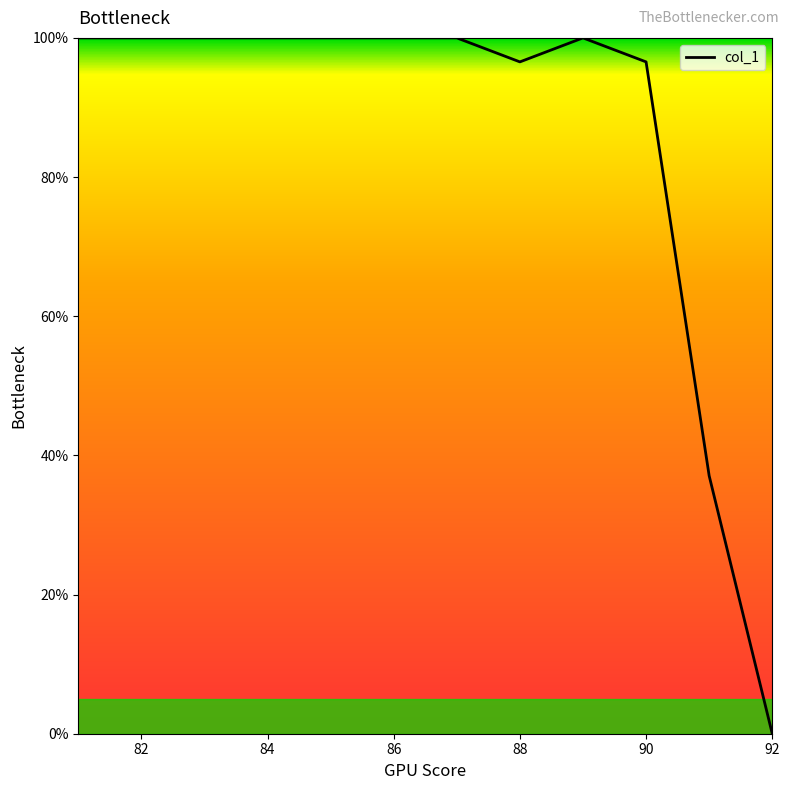

What is the difference between the maximum and minimum values?

100.0